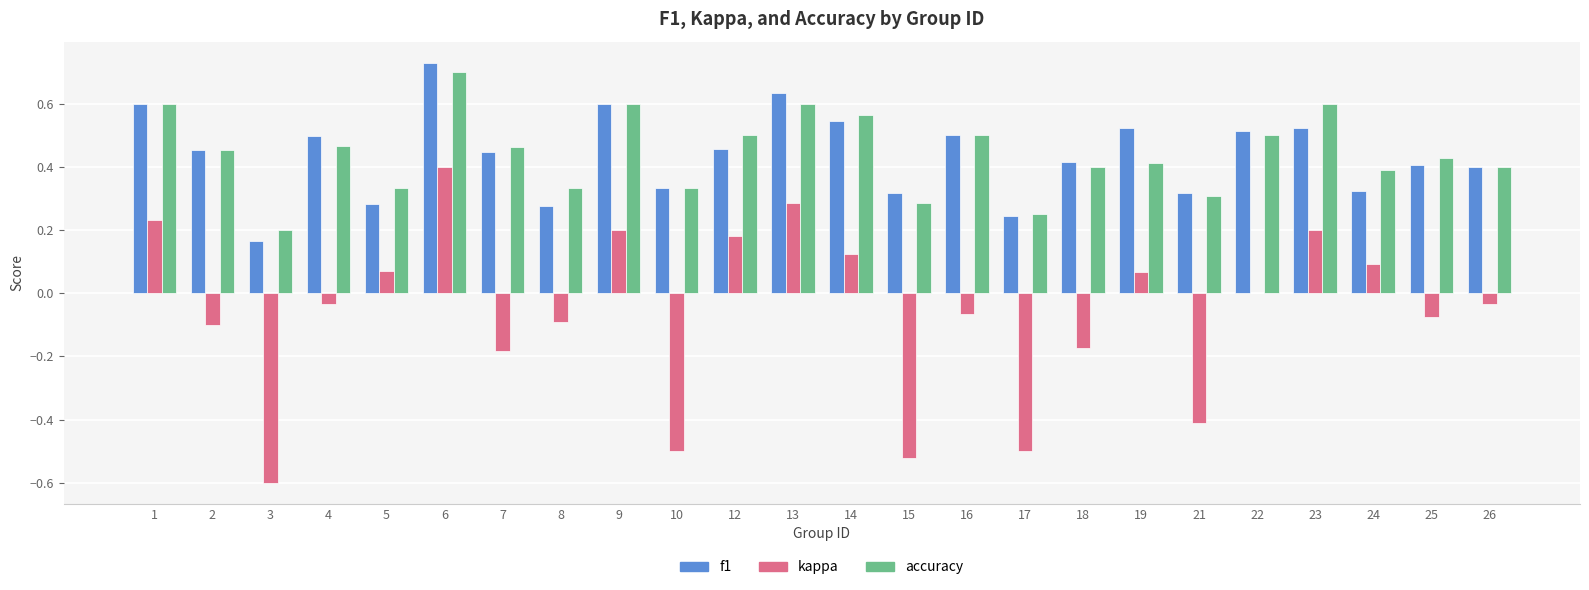

What is the total value across all series at 26?

0.8